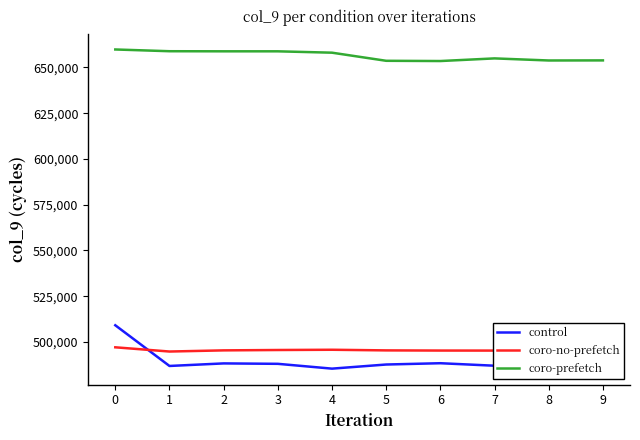

Is the value of coro-prefetch at 7 greater than the value of control at 8?

Yes